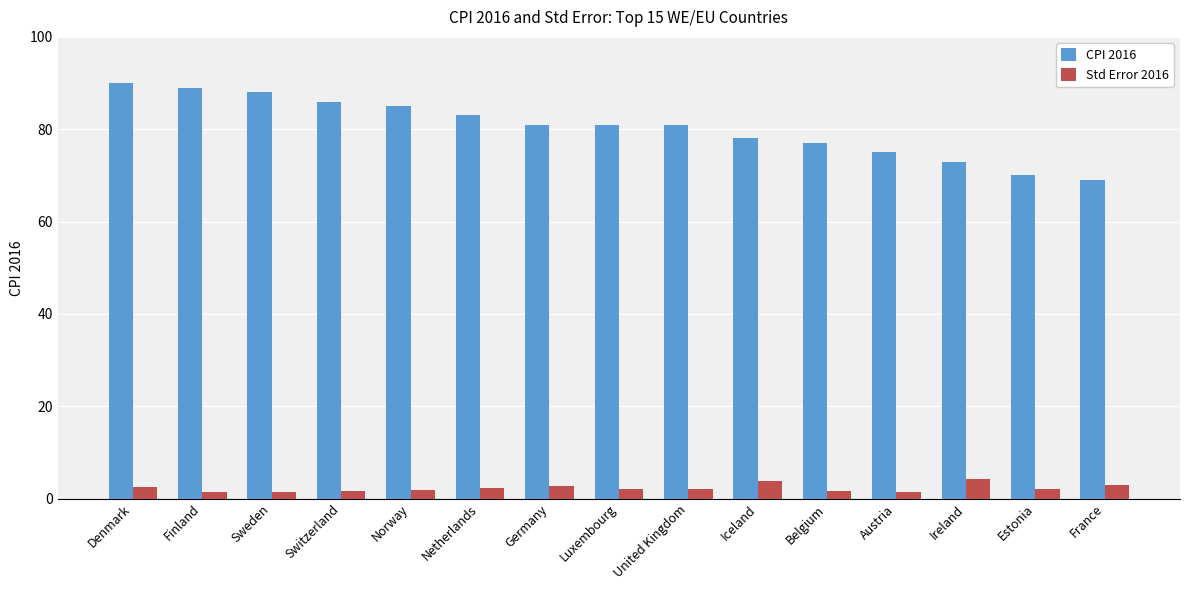

Does the chart contain stacked bars?

No